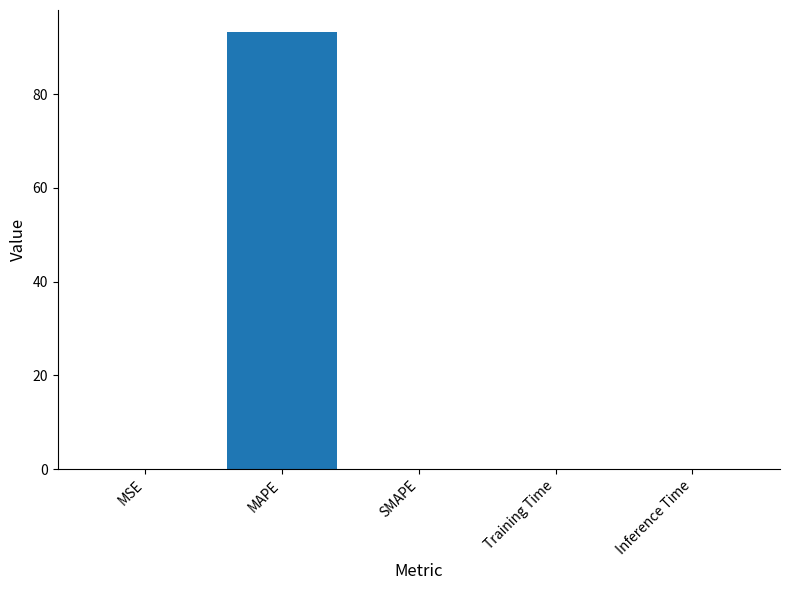

How many series are shown in this chart?

1